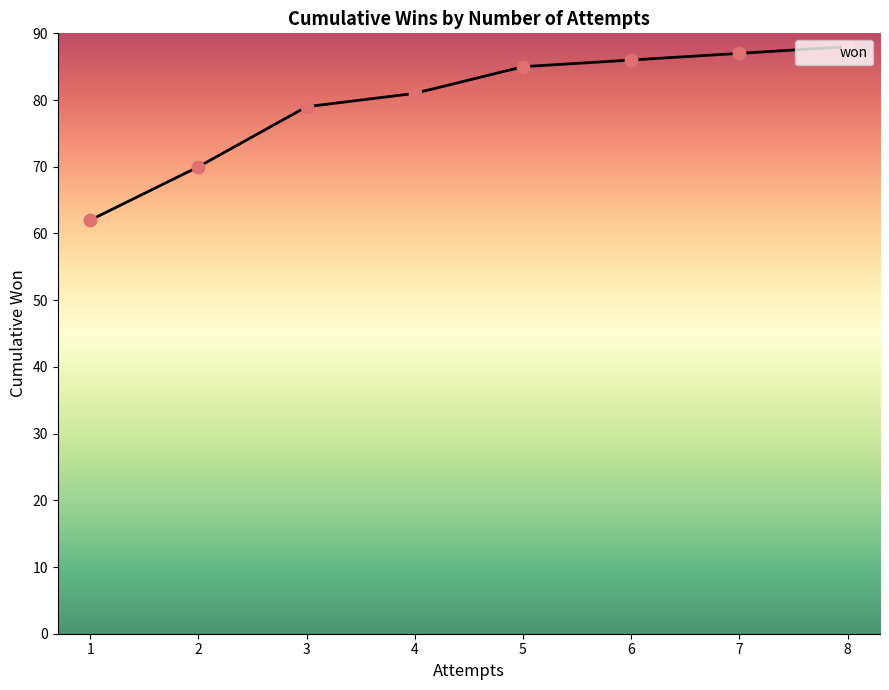

What is the change in value from 3 to 6?

+7